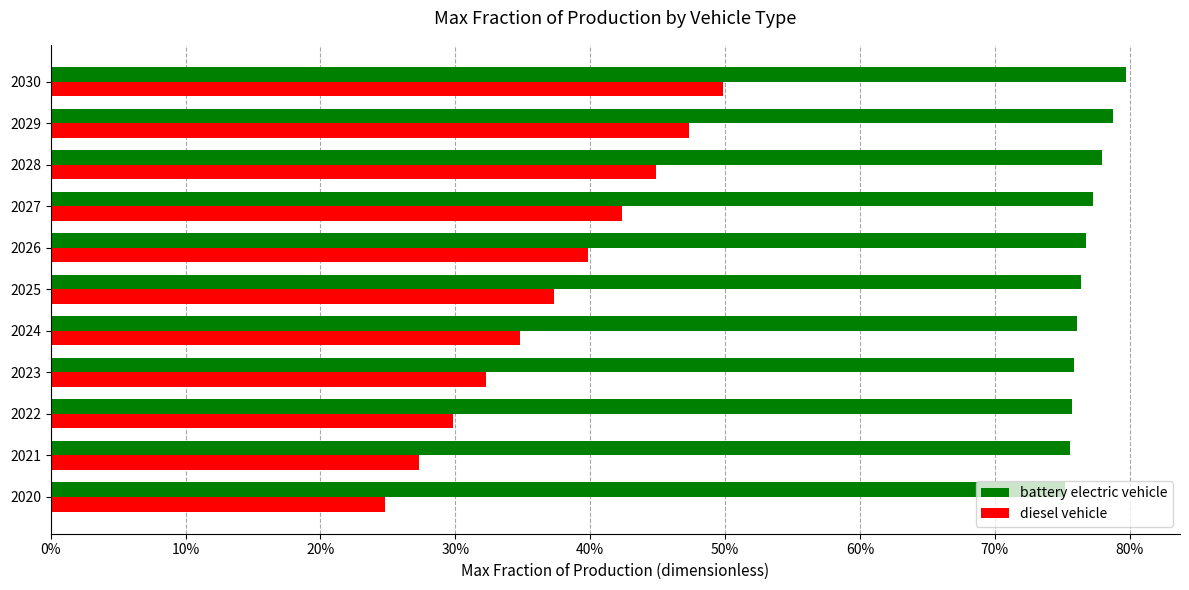

What is the smallest value displayed?

0.2